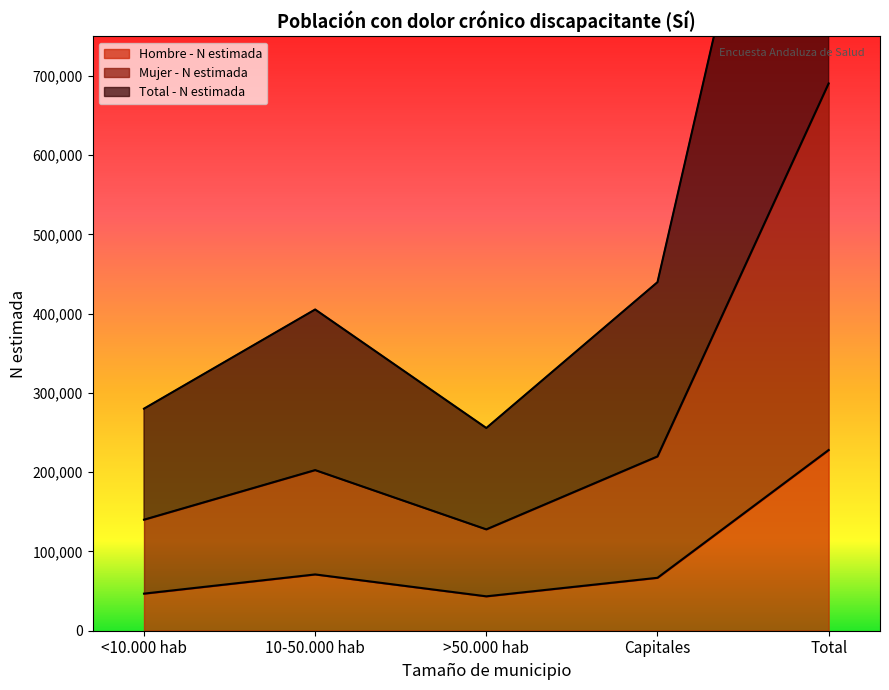

True or false: Mujer - N estimada and Hombre - N estimada intersect in this chart.

False